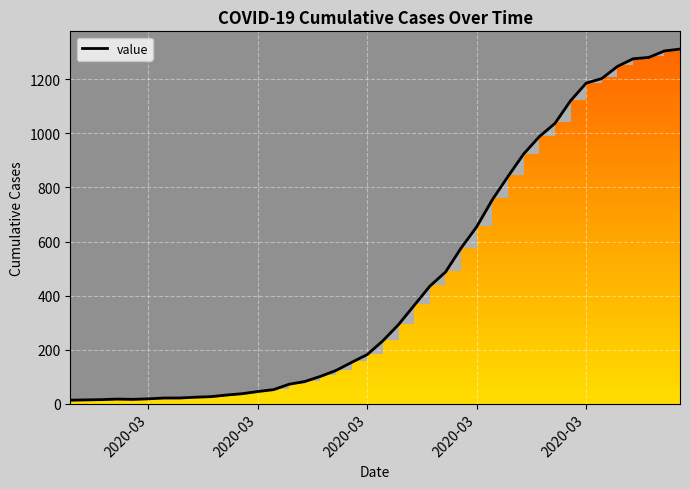

How many points are lower than both their immediate neighbors (excluding endpoints)?

1